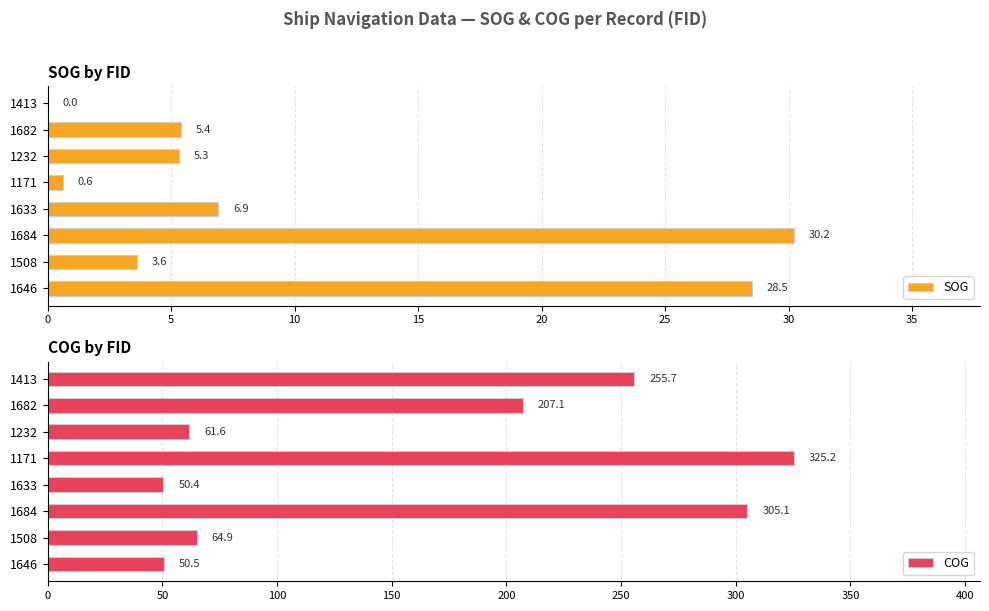

Reading left to right, transcribe all the data shown in this chart.

SOG: 28.5	3.6	30.2	6.9	0.6	5.3	5.4	0.0
COG: 50.5	64.9	305.1	50.4	325.2	61.6	207.1	255.7